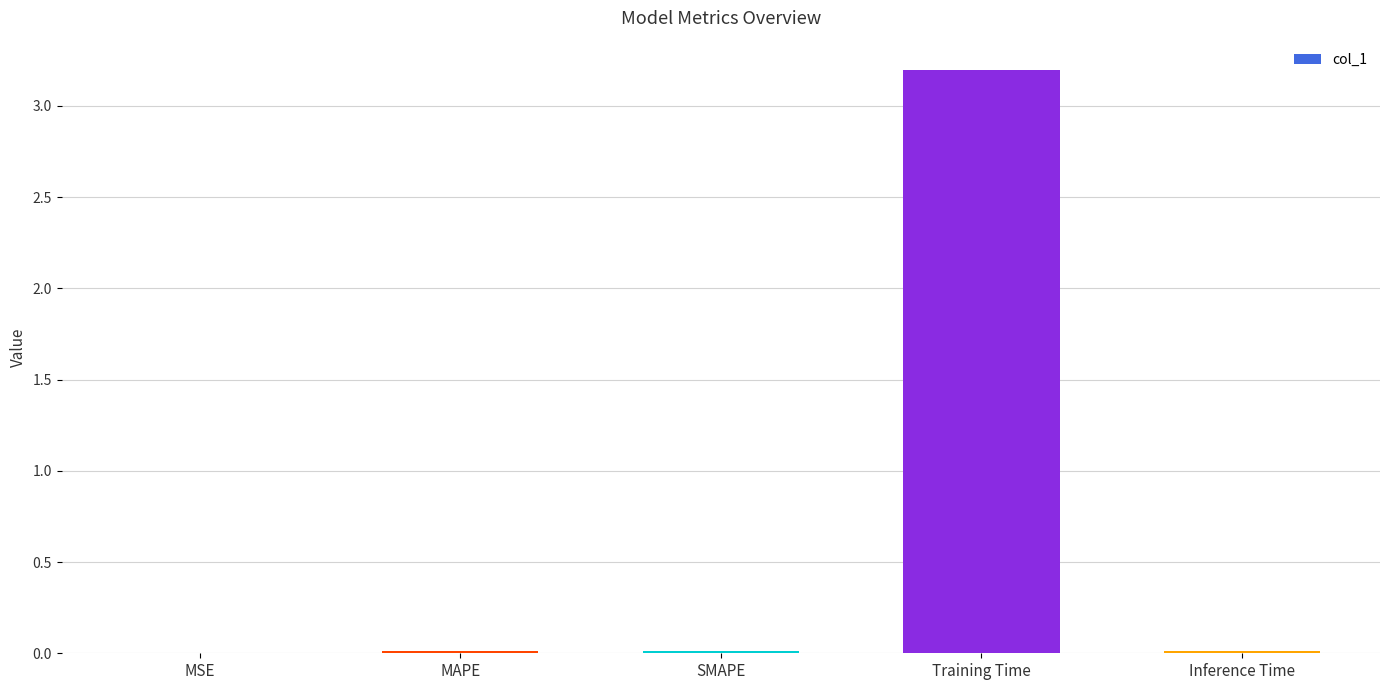

The value at MSE is 0.0. True or false?

True